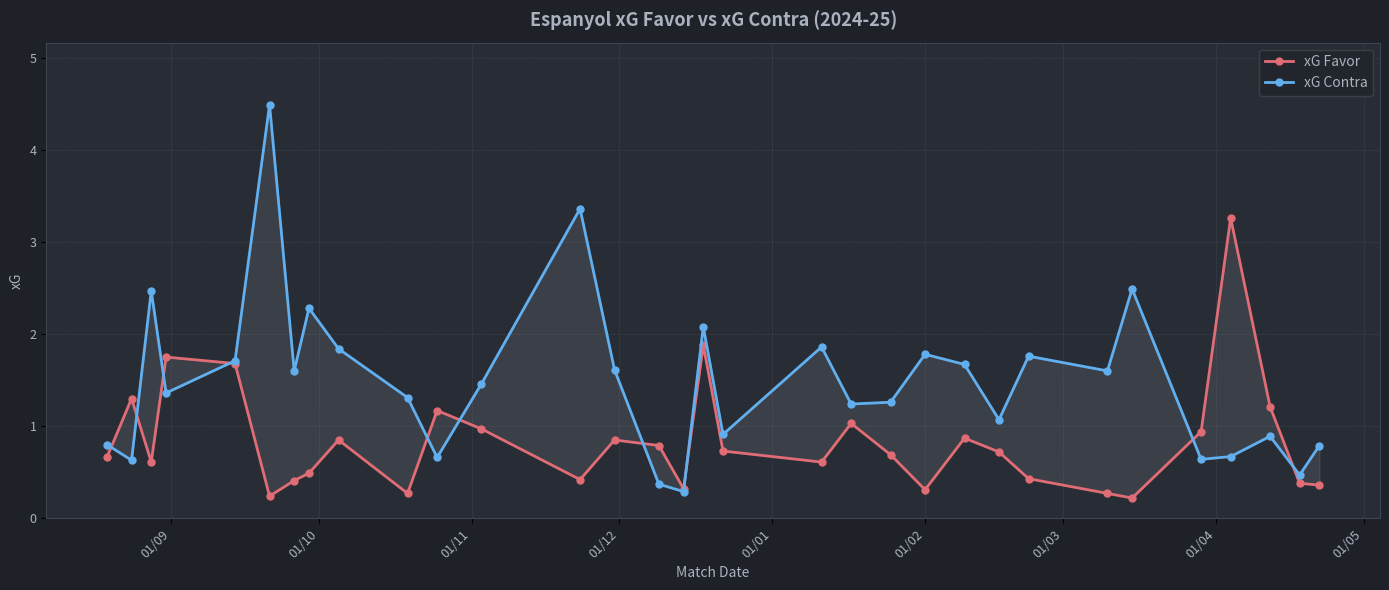

What is the minimum value shown in the chart?

0.2